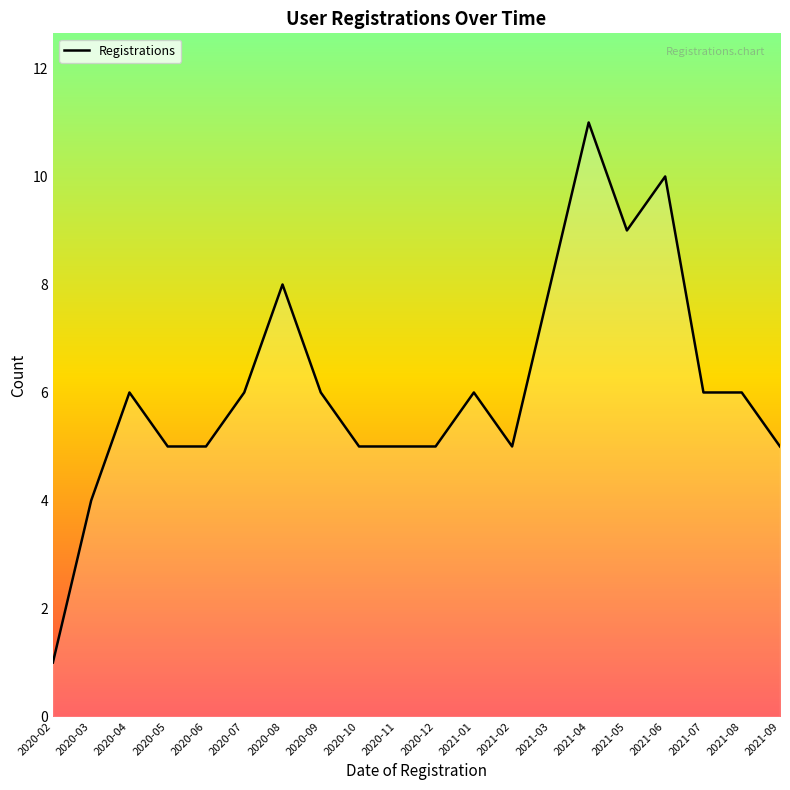

What is the average value?

6